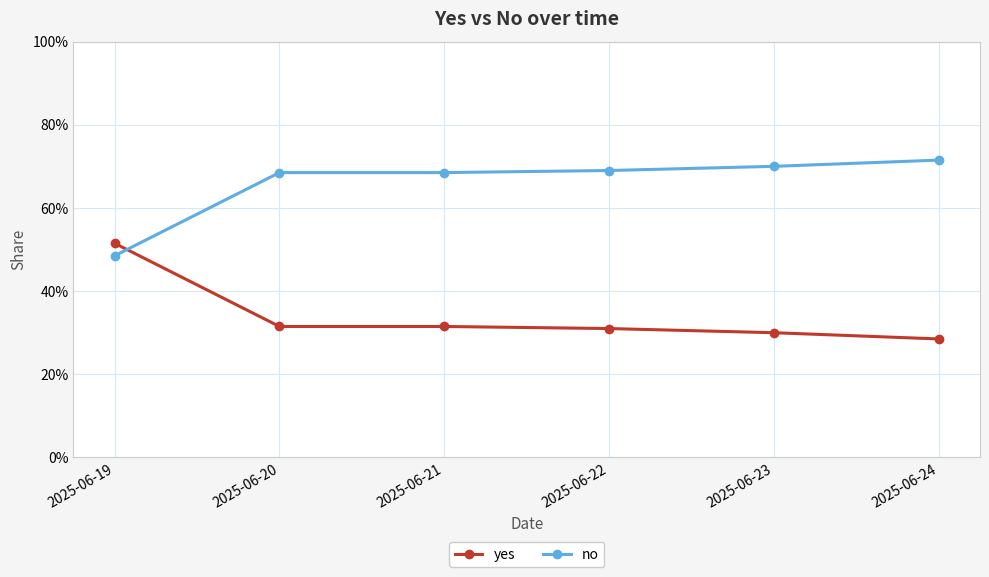

True or false: no has more than 1 points higher than both neighbors.

False